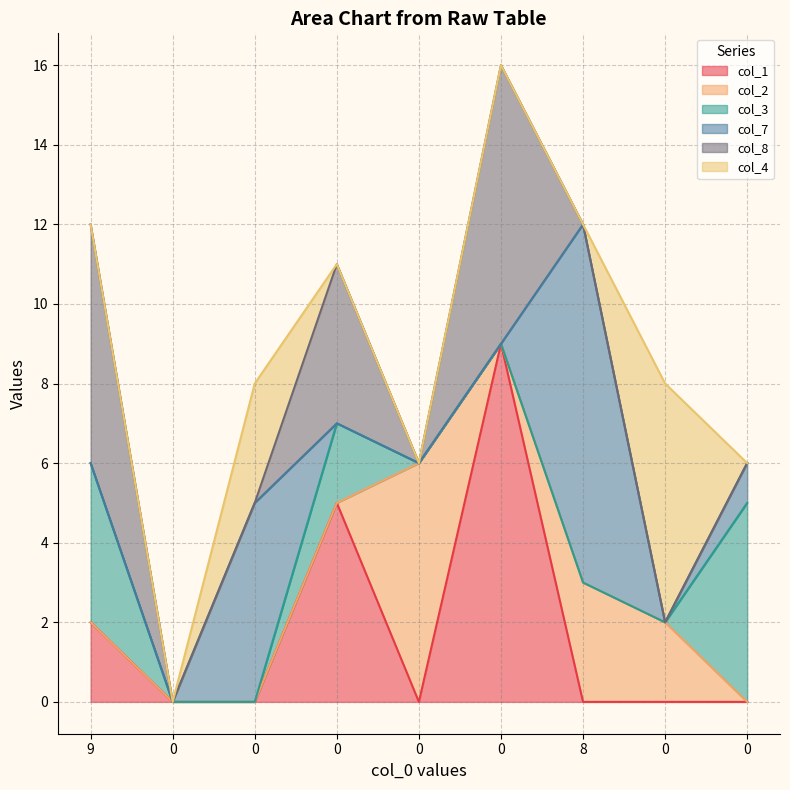

Does the chart display data point markers on the line(s)?

No